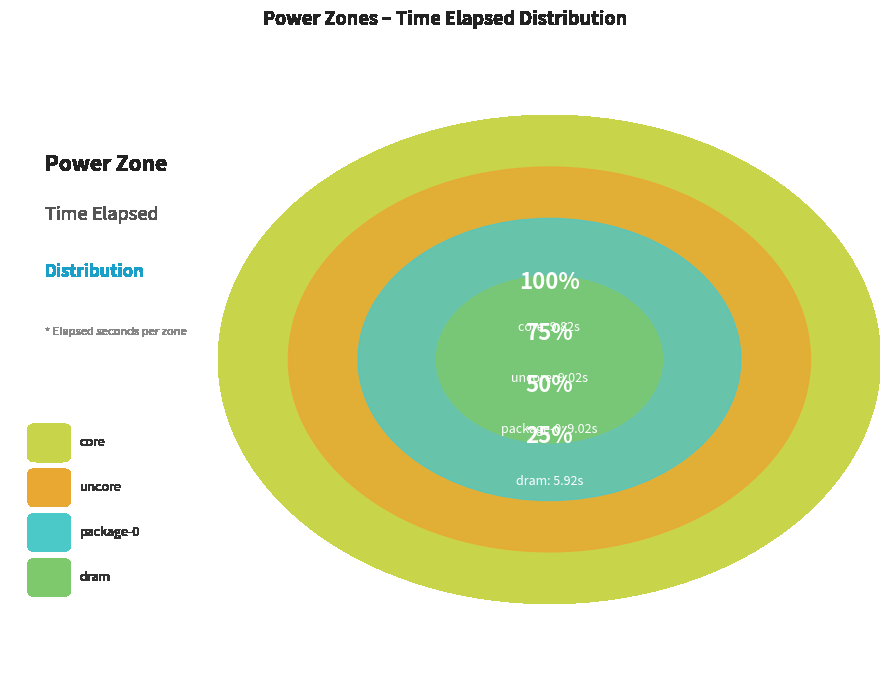

Is it true that dram is 18% of the pie?

True